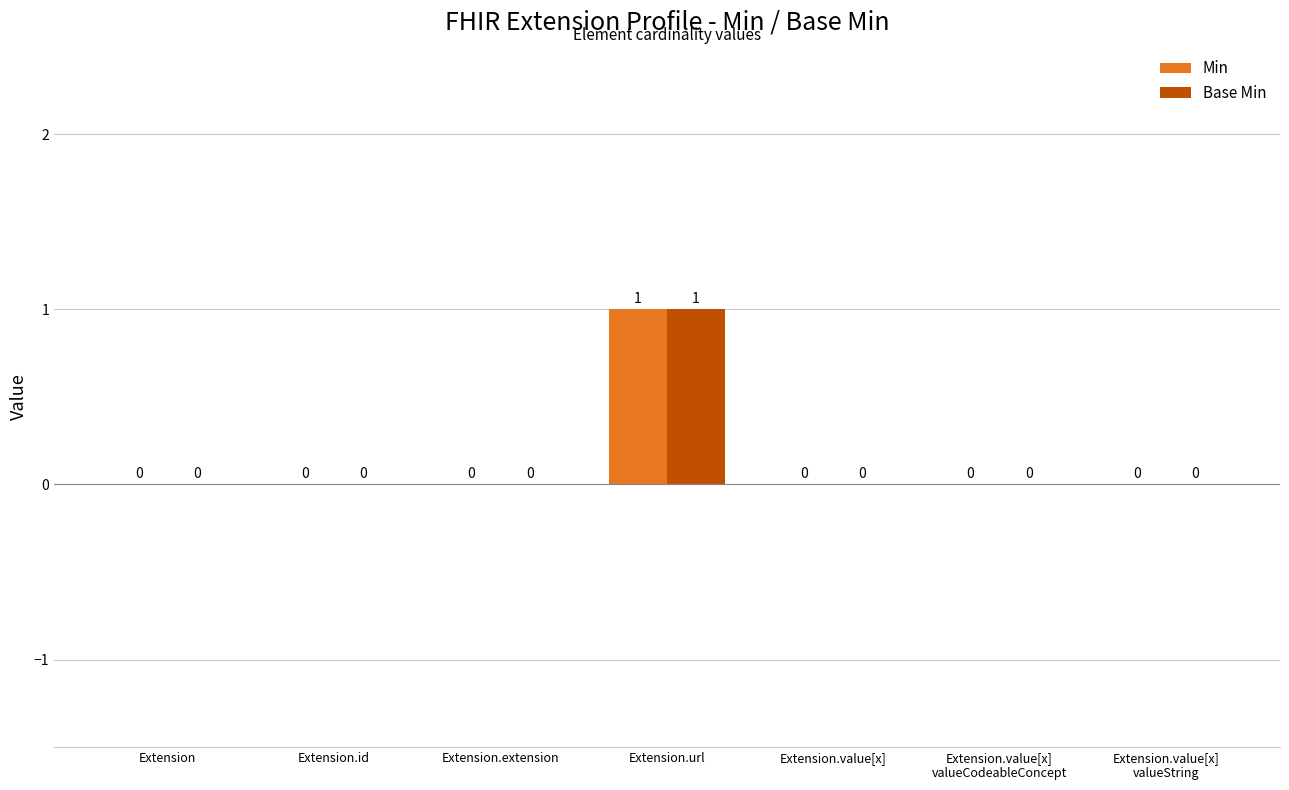

At which category is the sum across all series the highest?

Extension.url